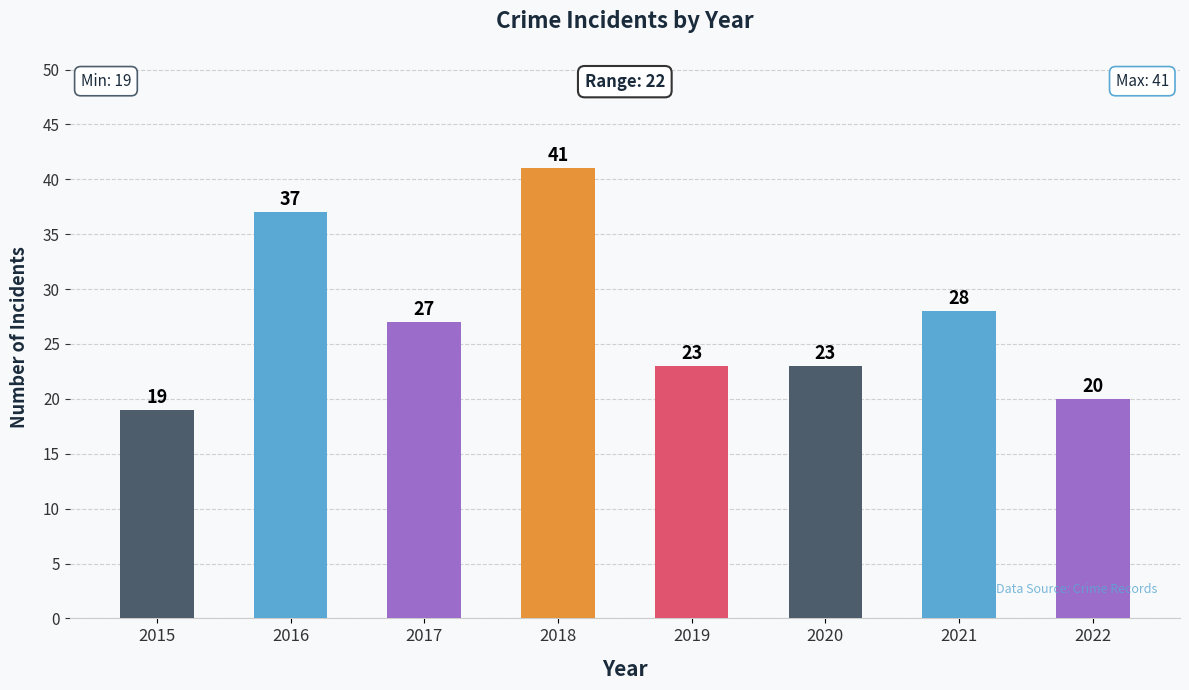

What is the ratio of the value at 2019 to the value at 2016?

0.6